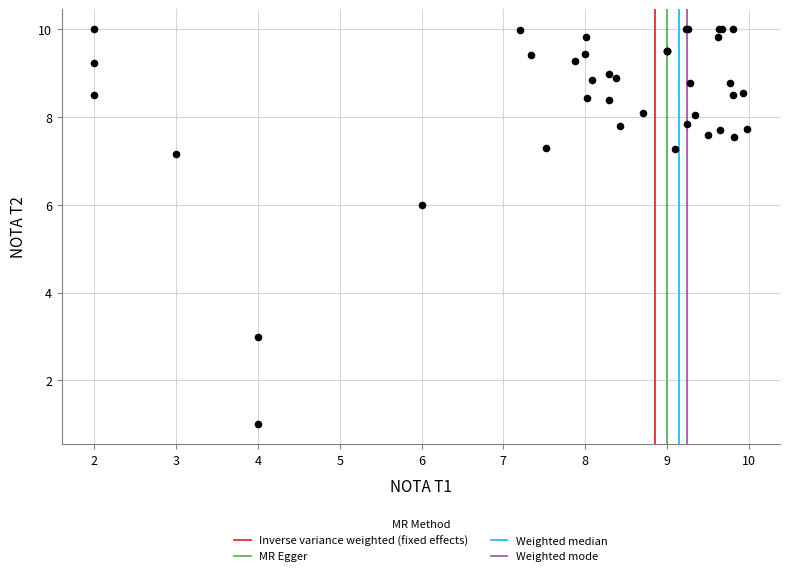

What Y value in the scatter plot is closest to 5?

6.0